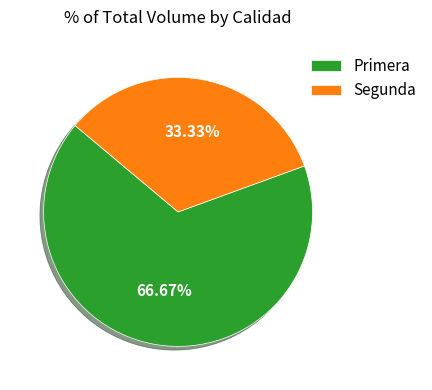

The Primera slice represents 67% of the pie. True or false?

True